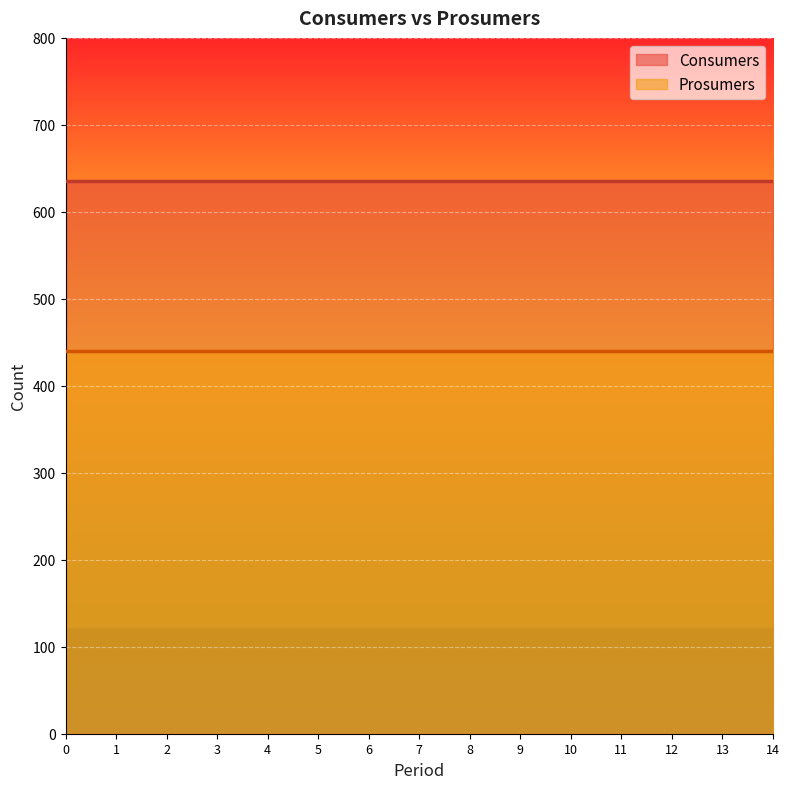

What is the maximum value for Prosumers?

440